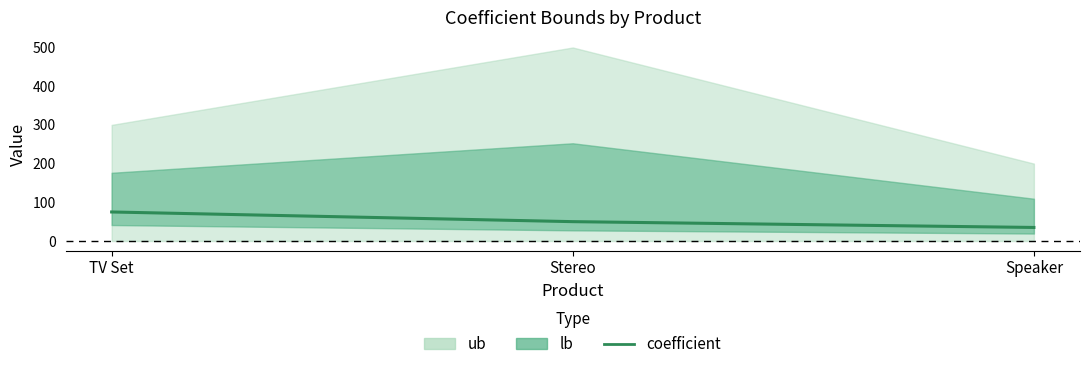

List the labels in order of value, smallest first.

Speaker, Stereo, TV Set